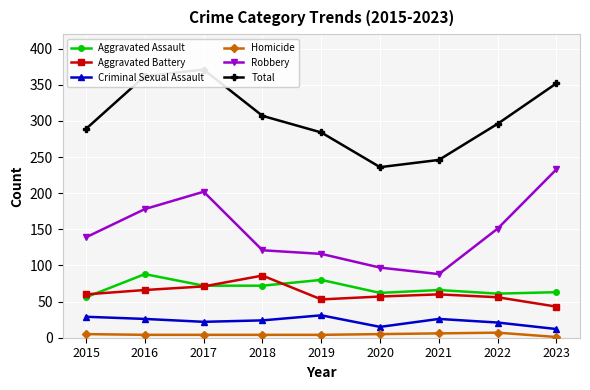

What is the sum of the Criminal Sexual Assault values at 2018 and 2019?

55